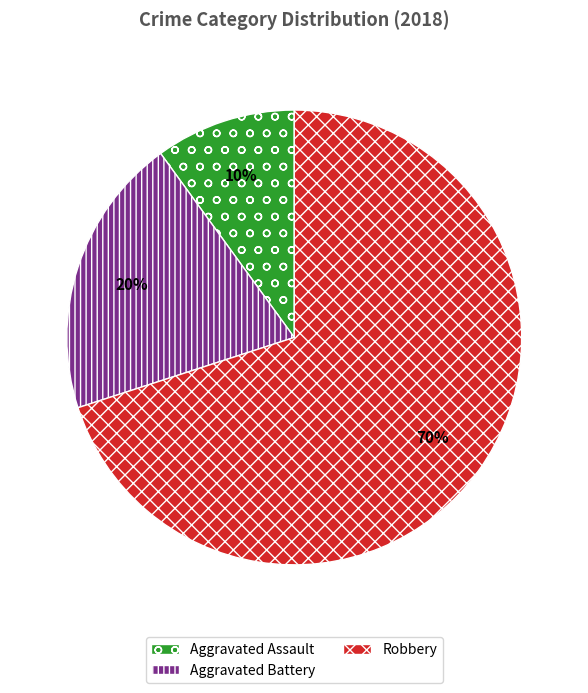

What percentage is the Aggravated Battery slice, to the nearest percent?

20%